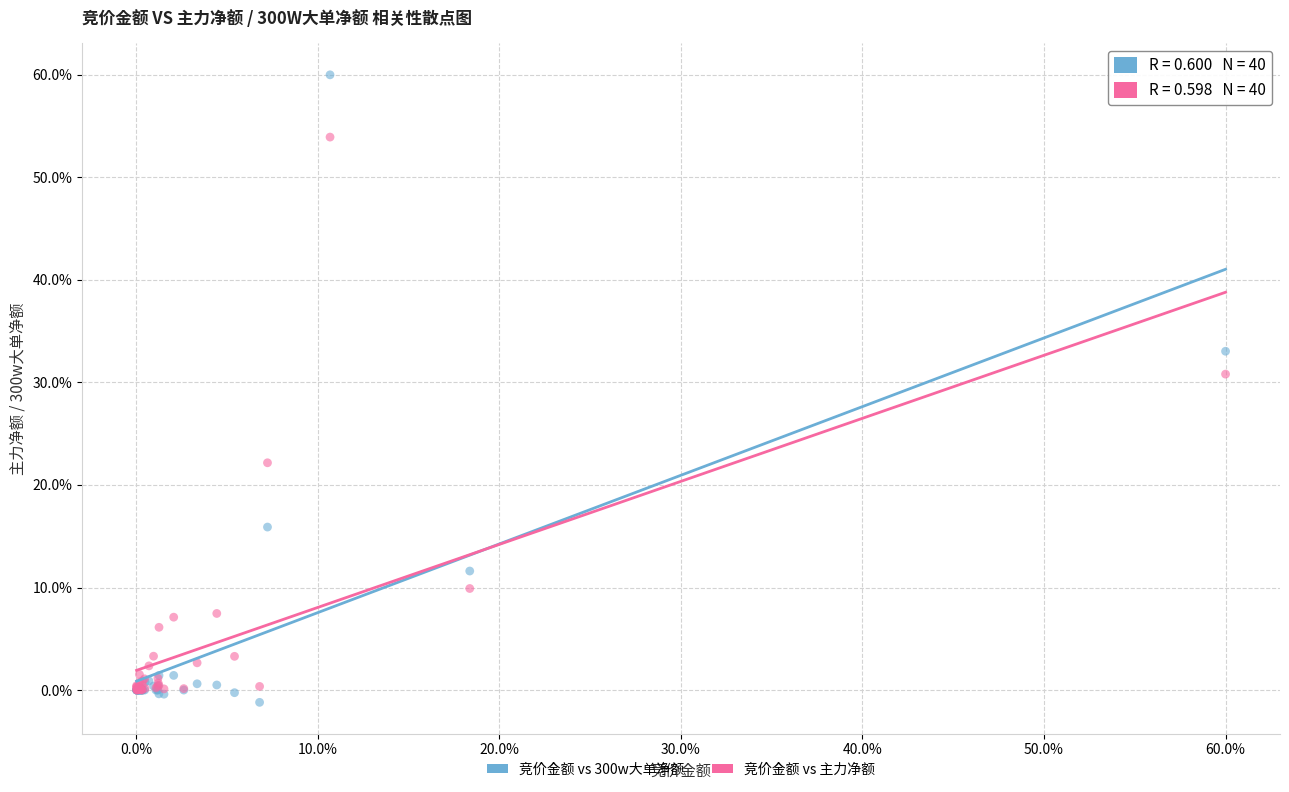

Across all series, what Y value is closest to 29?

30.8